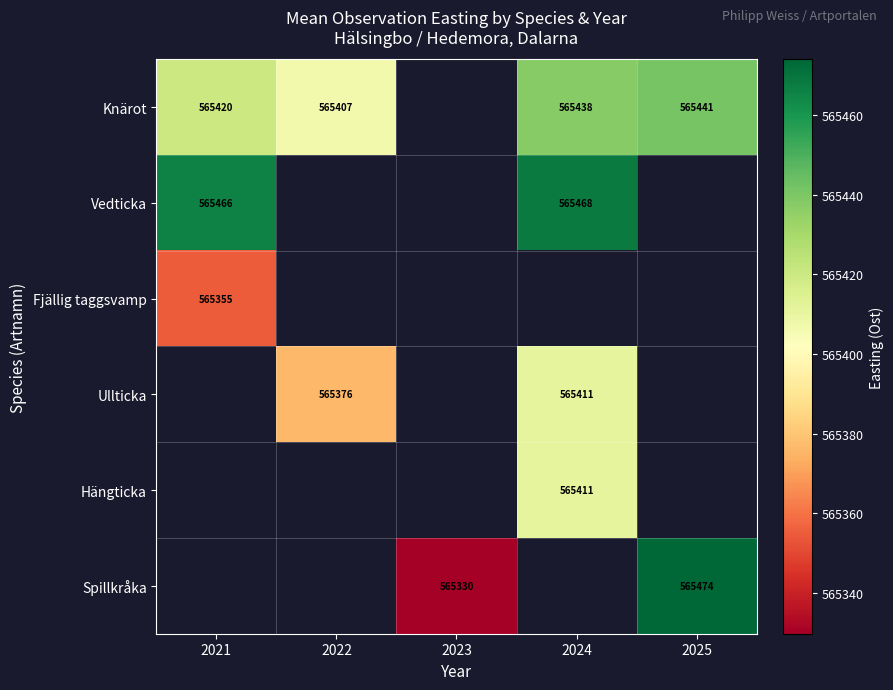

What value does the Vedticka series have at 2024?

565468.0